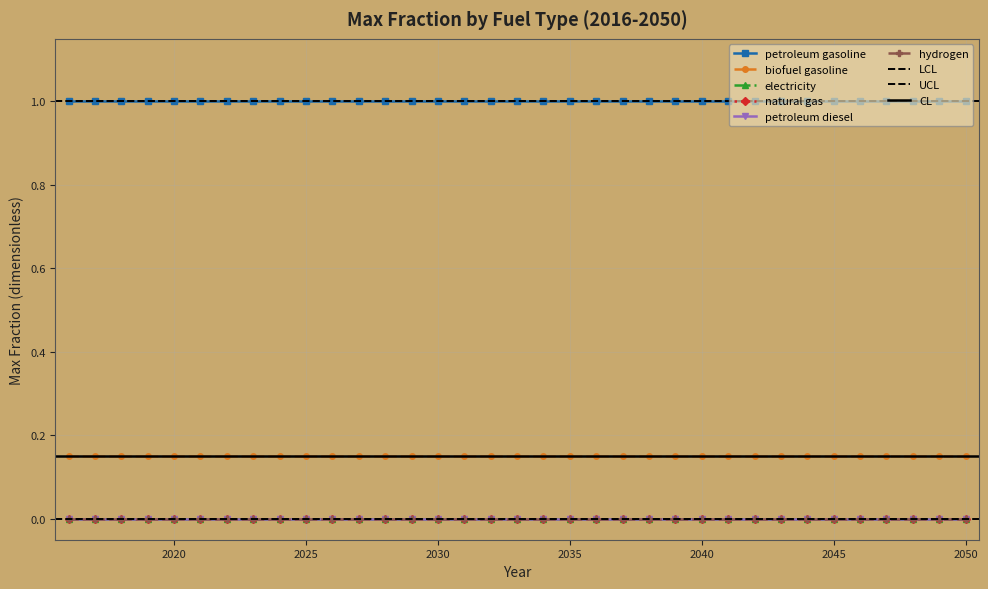

Which series has the largest total across all categories?

petroleum gasoline